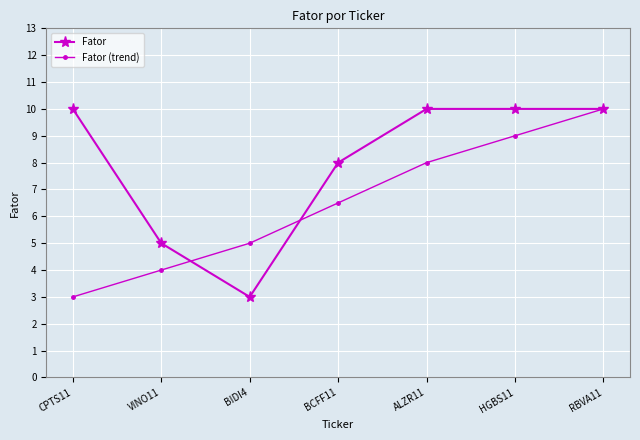

What is the label of the 6th point from the right?

VINO11